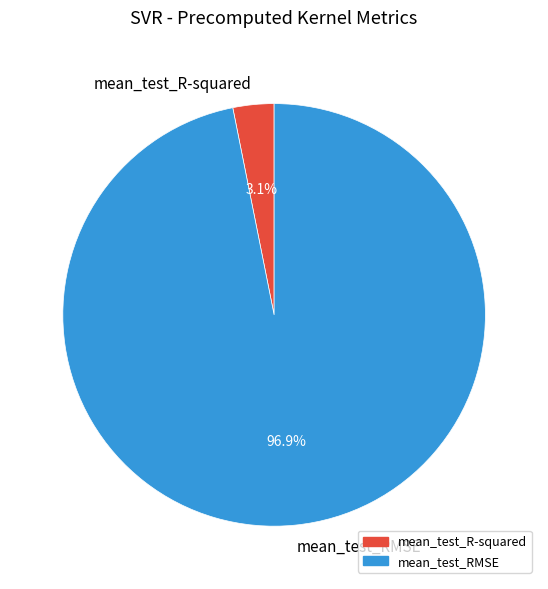

How many slices are in this pie chart?

2